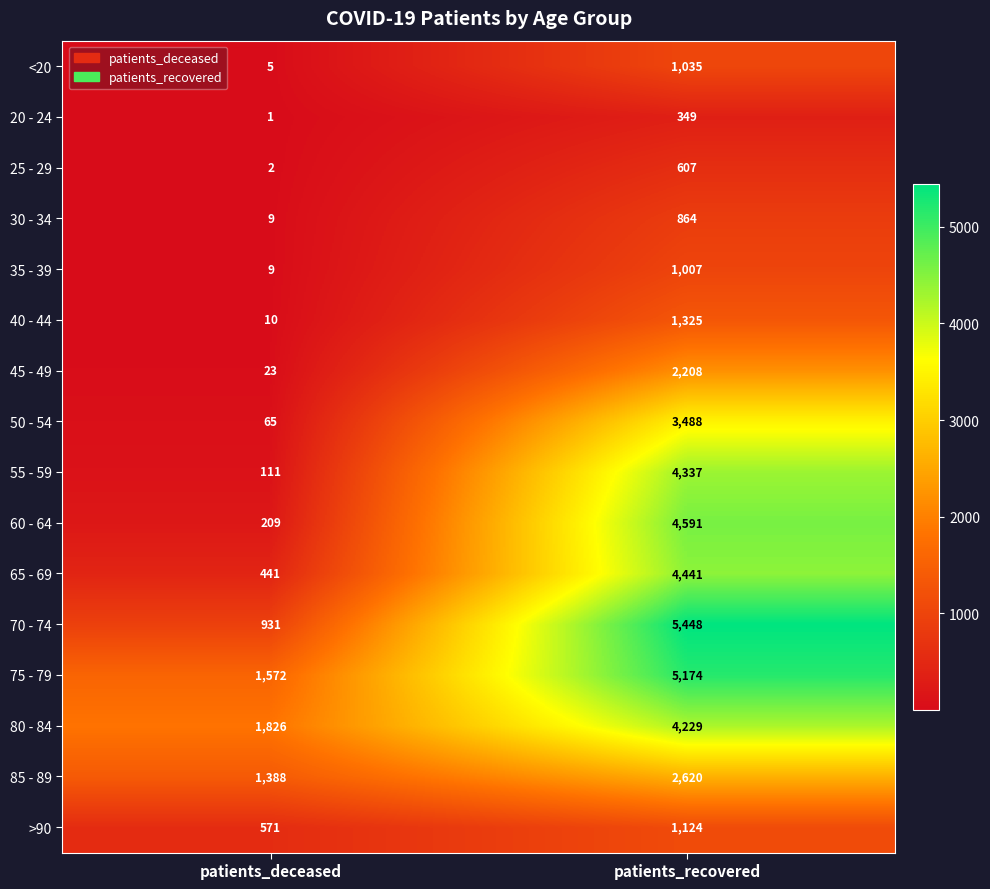

Rank the categories by >90 value from highest to lowest.

patients_recovered, patients_deceased